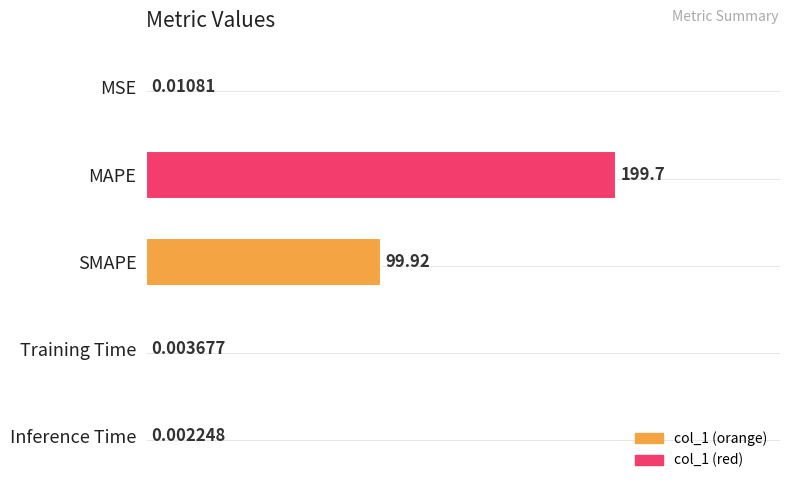

What is the sum of the values at MSE and MAPE?

1.0